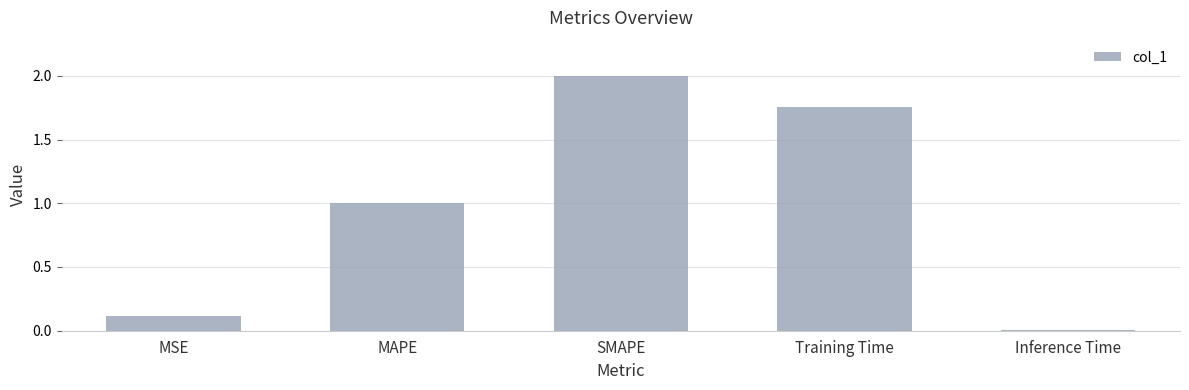

Where is the data nearest to the value 1?

MAPE